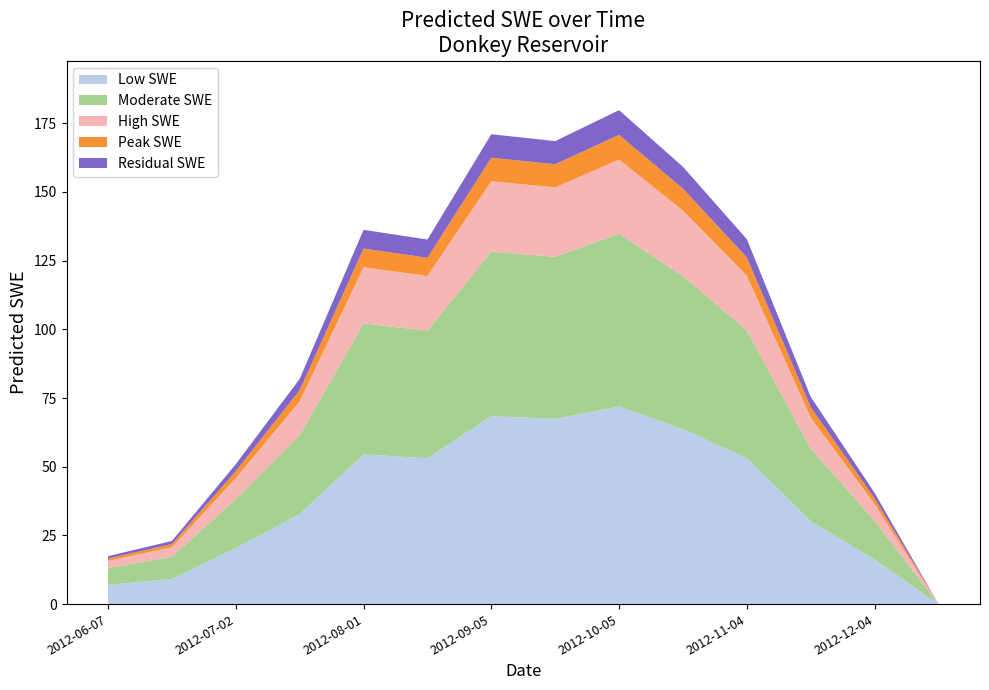

Reading right to left, list all the values displayed in this chart.

Predicted_SWE: 2012-12-19=-0.5	2012-12-04=40.5	2012-11-19=75.4	2012-11-04=132.8	2012-10-20=159.1	2012-10-05=179.8	2012-09-20=168.5	2012-09-05=171.0	2012-08-16=132.7	2012-08-01=136.2	2012-07-17=82.0	2012-07-02=50.9	2012-06-17=23.0	2012-06-07=17.5
Donkey Reservoir: 2012-12-19=-0.5	2012-12-04=40.5	2012-11-19=75.4	2012-11-04=132.8	2012-10-20=159.1	2012-10-05=179.8	2012-09-20=168.5	2012-09-05=171.0	2012-08-16=132.7	2012-08-01=136.2	2012-07-17=82.0	2012-07-02=50.9	2012-06-17=23.0	2012-06-07=17.5